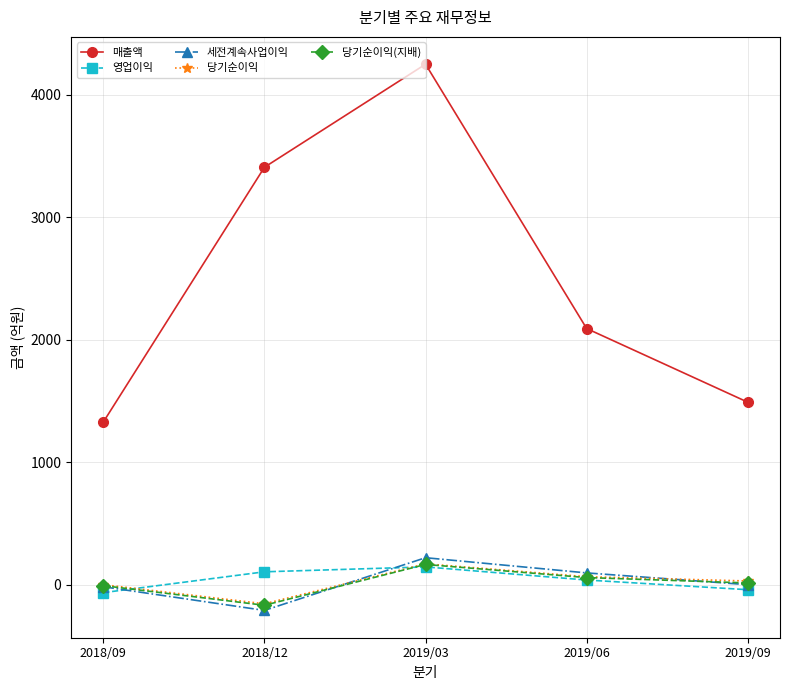

The value of 매출액 at 2018/09 is 2298. True or false?

False